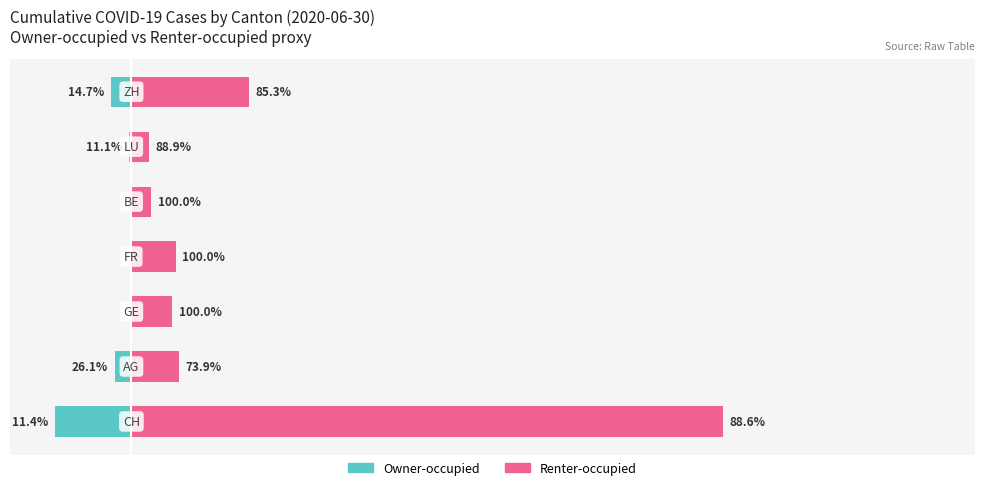

The value of Owner-occupied at 4 is -48. True or false?

False